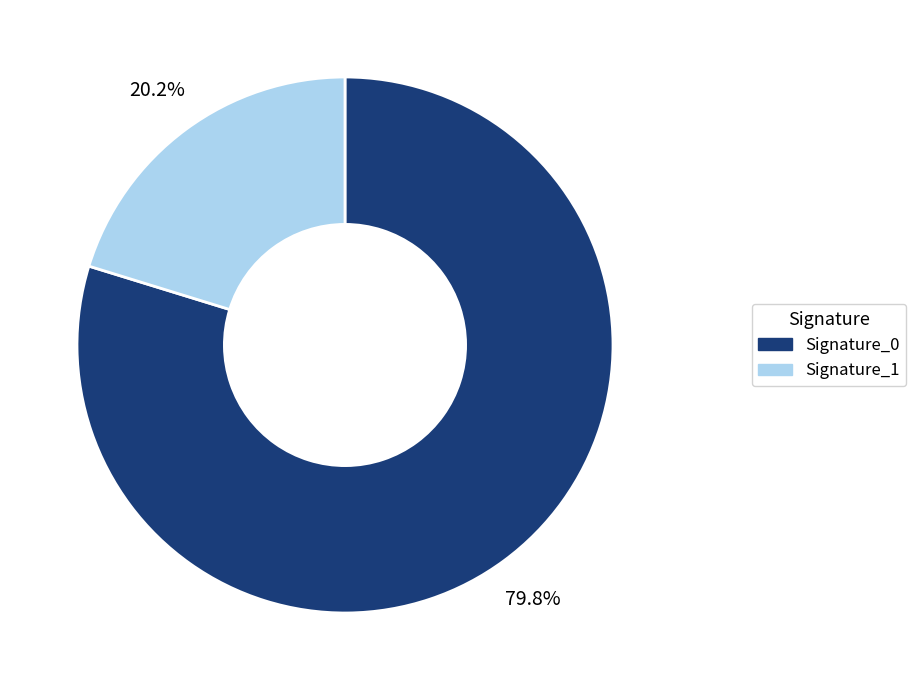

To the nearest percent, what is the difference between the largest and smallest slice percentages?

60%